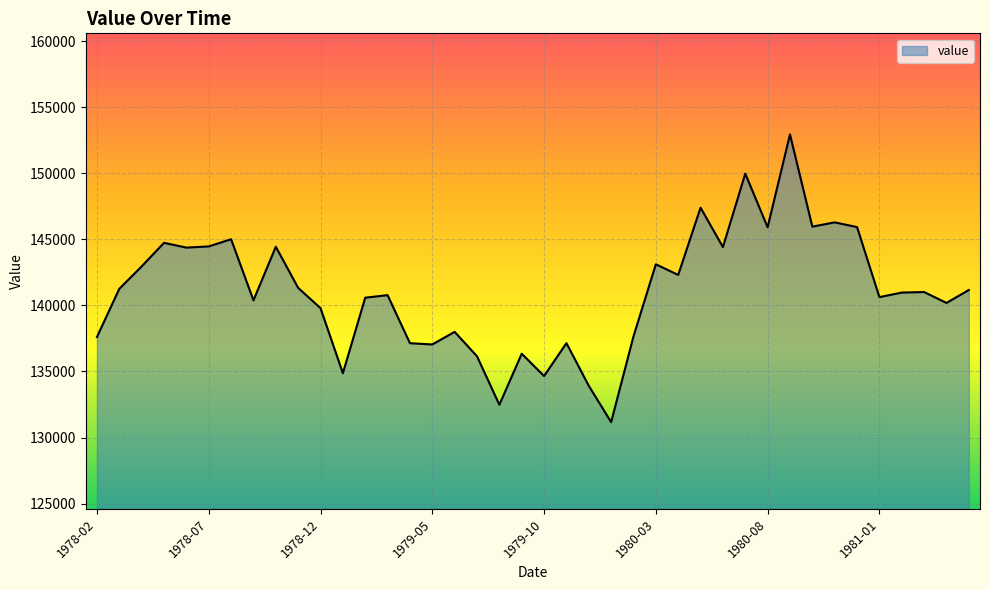

What is the difference between the second highest and minimum values?

18805